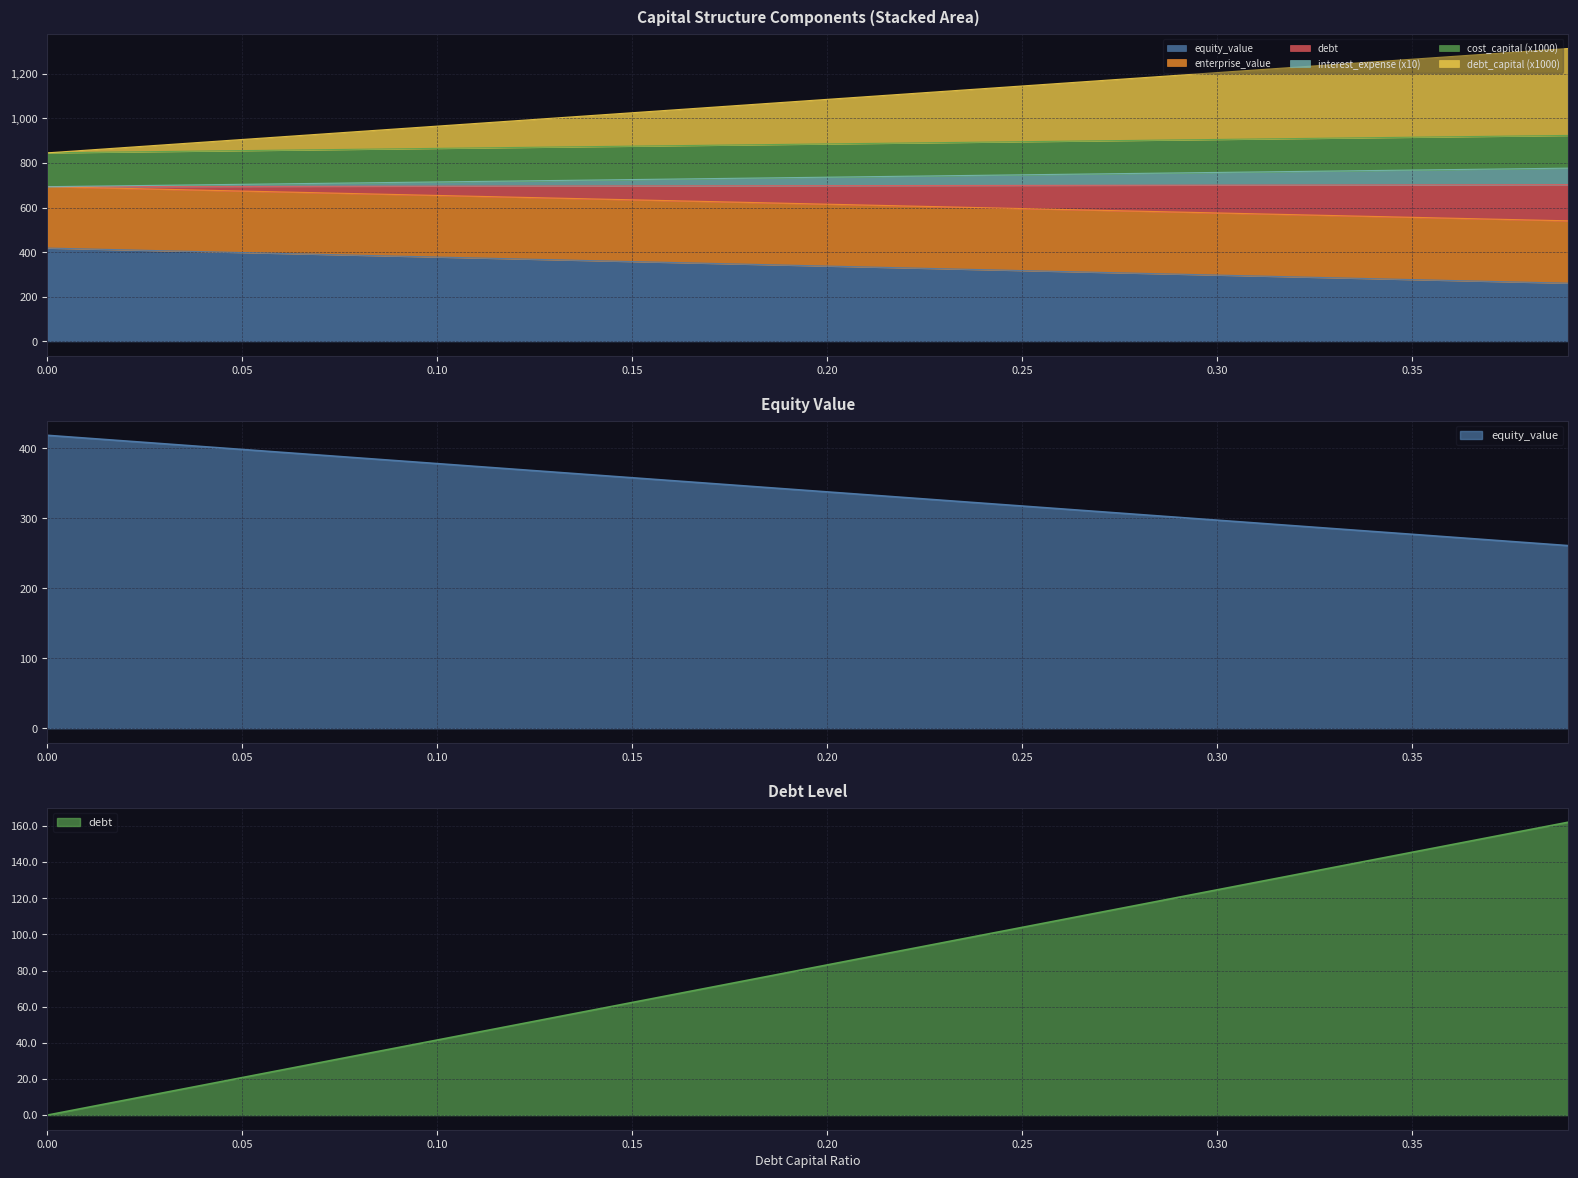

Which series has the largest range (max minus min)?

debt